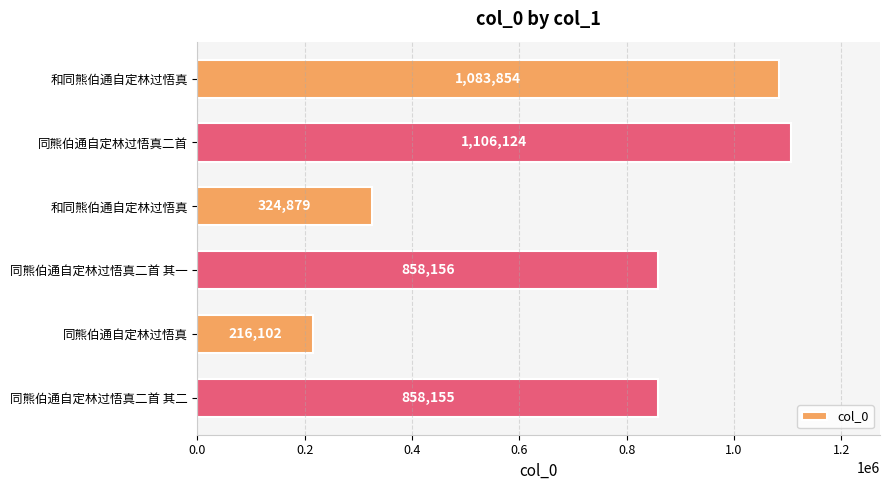

What is the minimum value shown in the chart?

216102